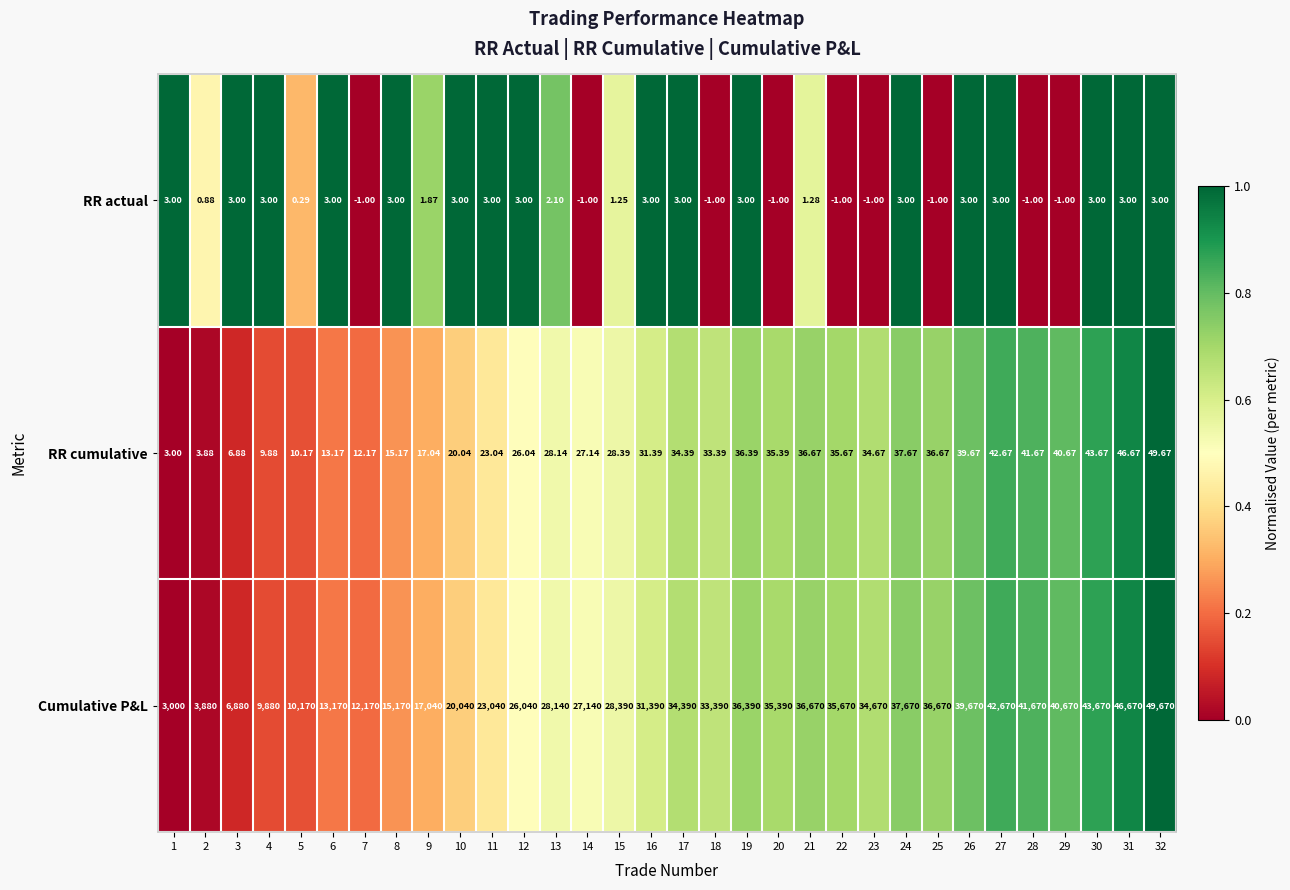

Rank the series at 27 from highest to lowest value.

Cumulative P&L, RR cumulative, RR actual